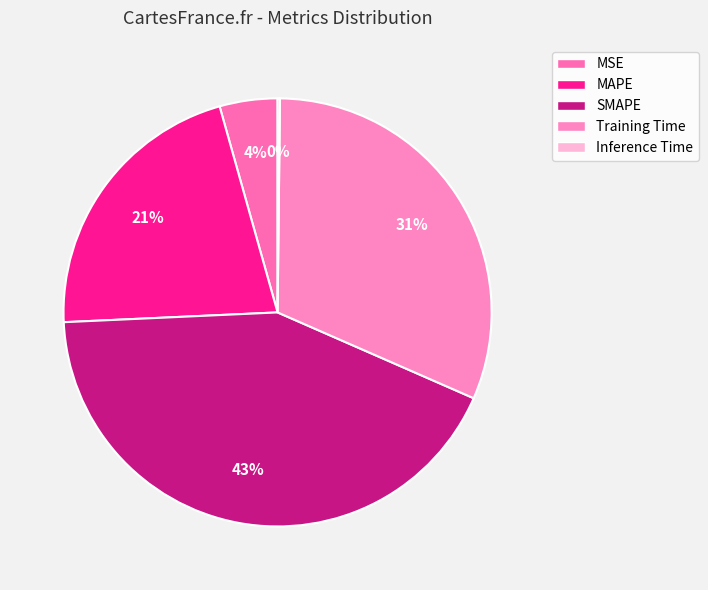

Is there a majority slice in this chart?

No